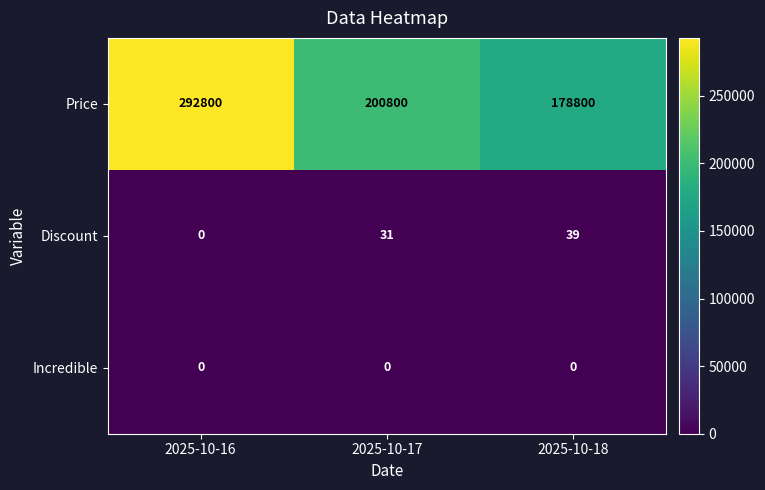

What is the difference between the highest and lowest values at 2025-10-18?

178800